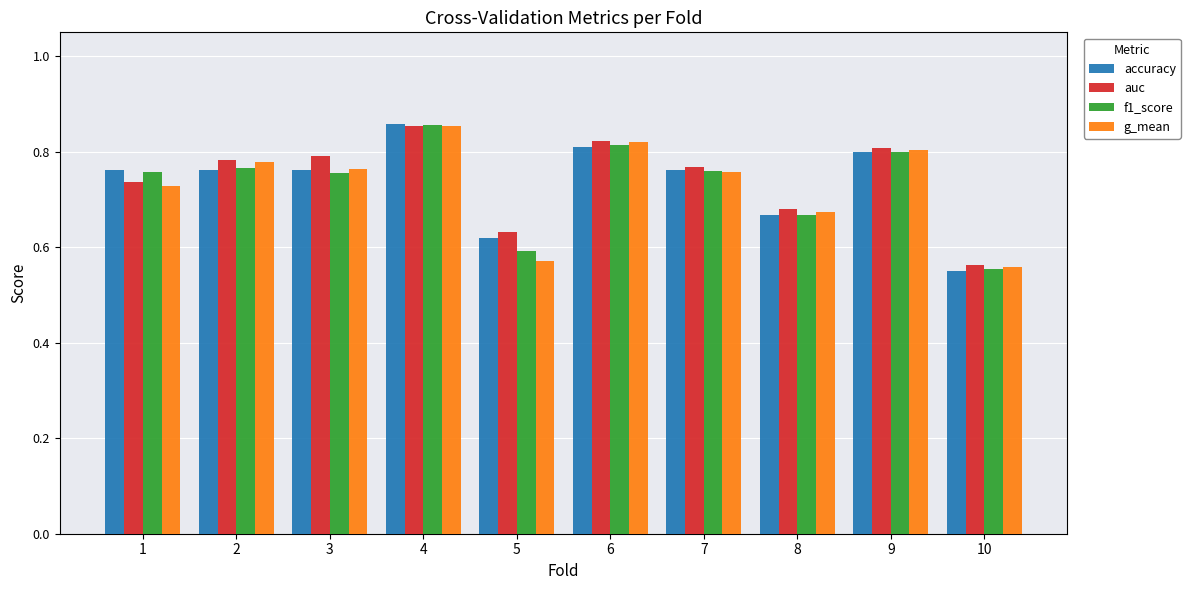

At which category is the sum across all series the highest?

4